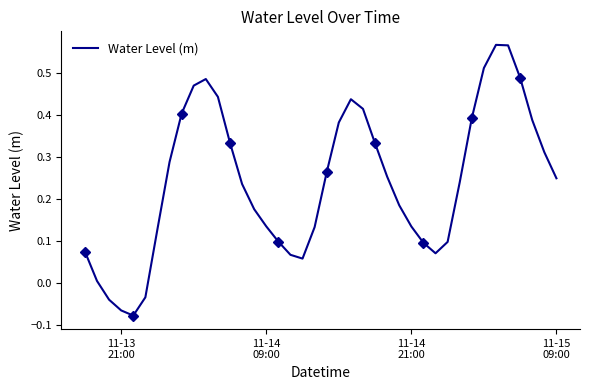

The chart shows a value of 0.2 at 23. True or false?

False